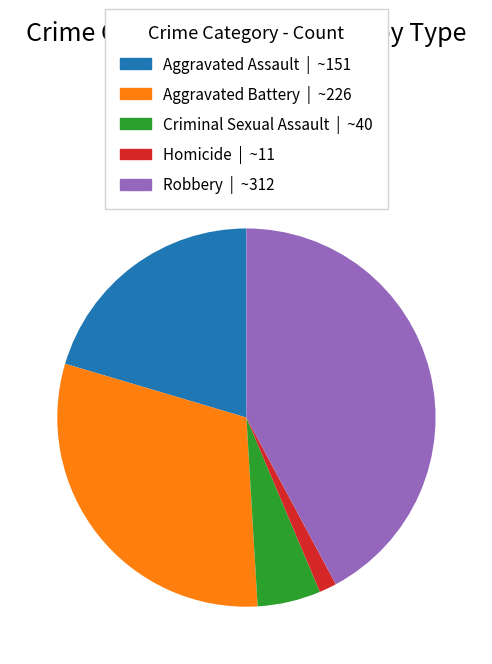

How many segments does this pie chart have?

5